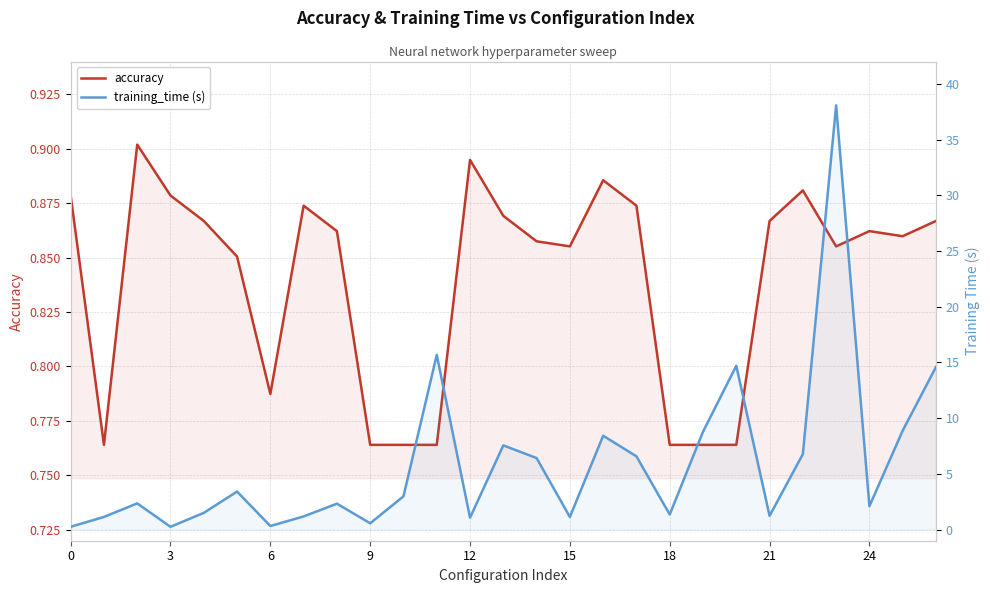

What is the label of the 4th point from the right?

23